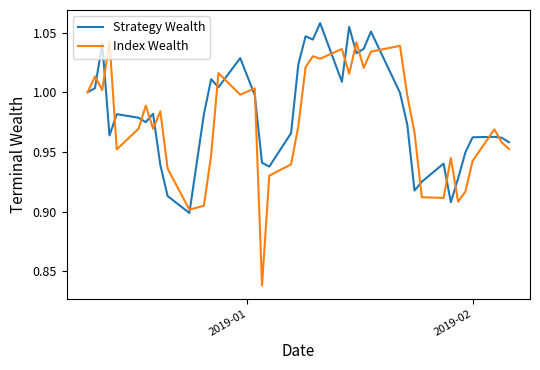

Which series has the widest spread of values?

Index Wealth